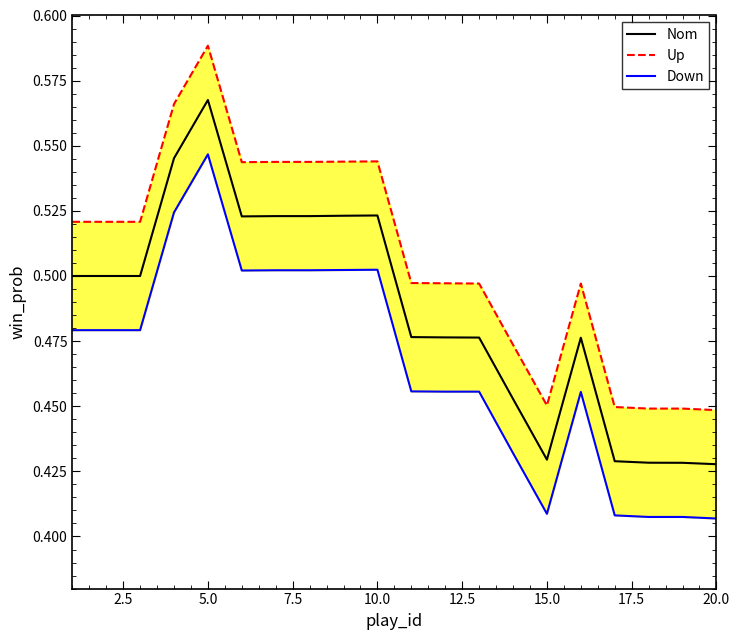

Which category has the highest value in the Nom series?

5.0